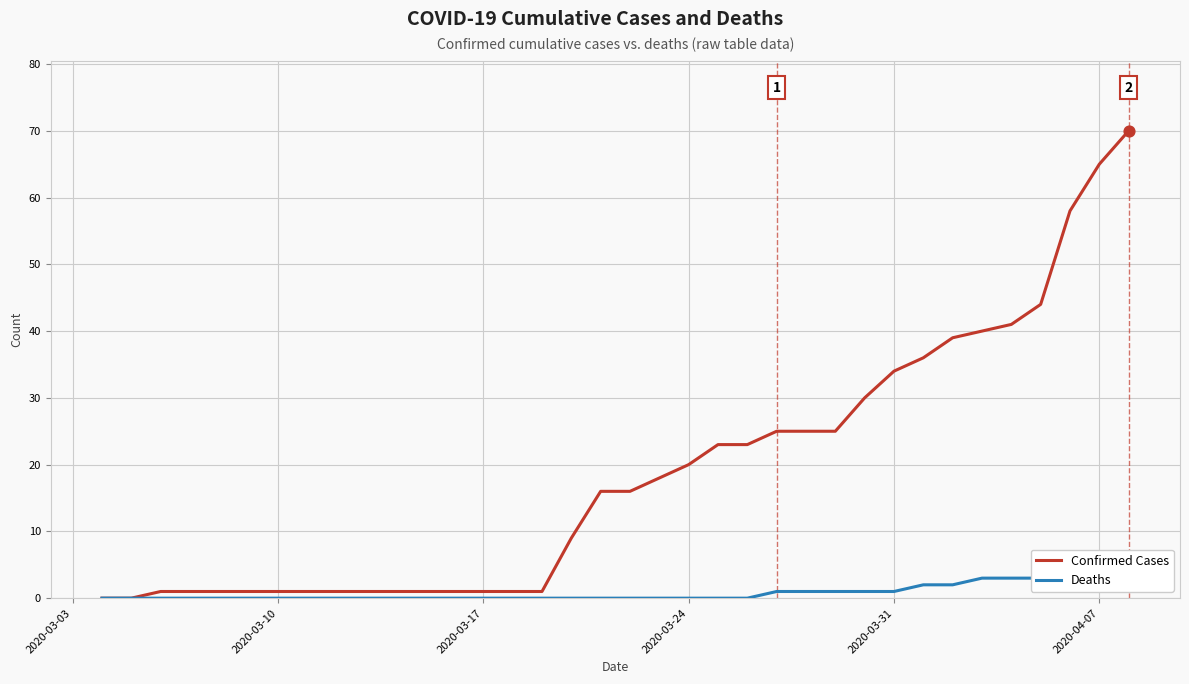

What is the maximum value for Confirmed Cases?

70